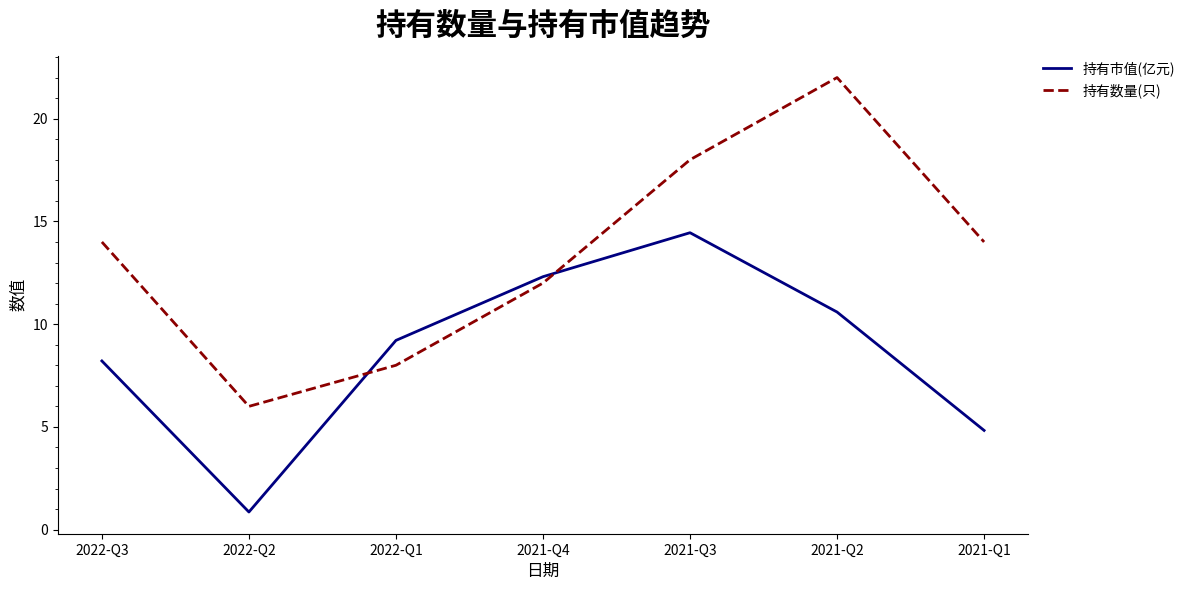

Which series has the largest total across all categories?

持有数量(只)